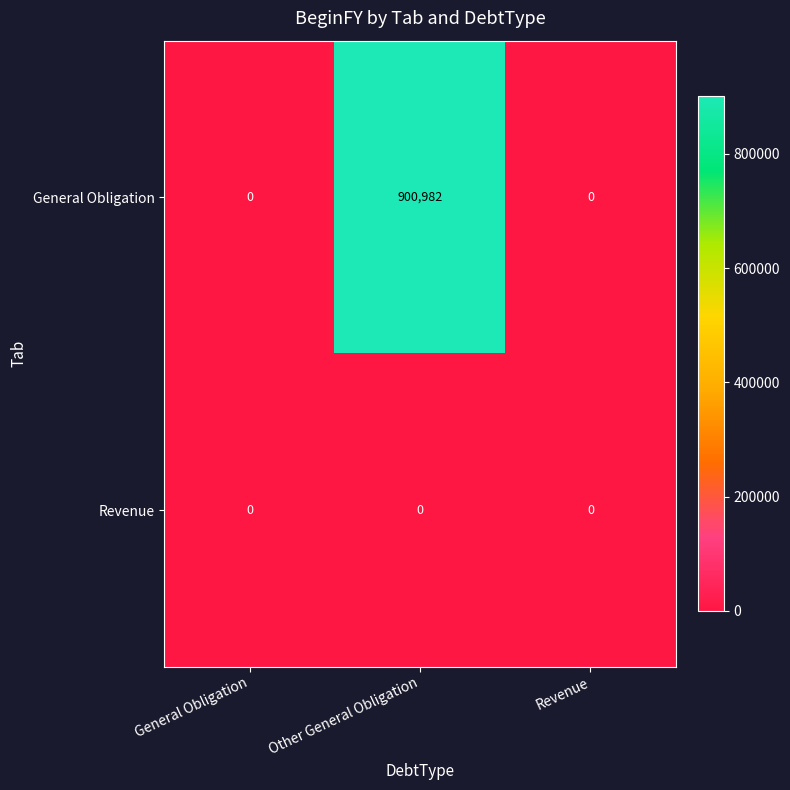

Which series has the largest range (max minus min)?

General Obligation